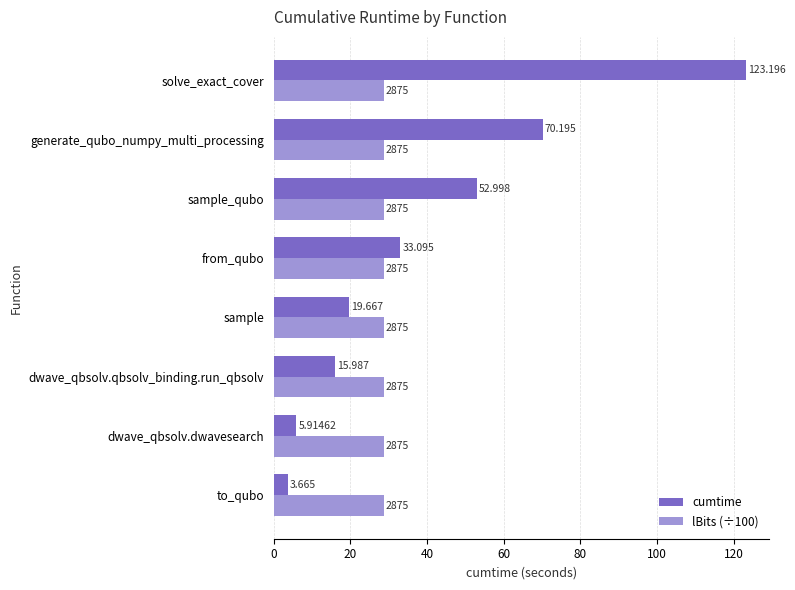

At which label is cumtime closest to 63?

generate_qubo_numpy_multi_processing